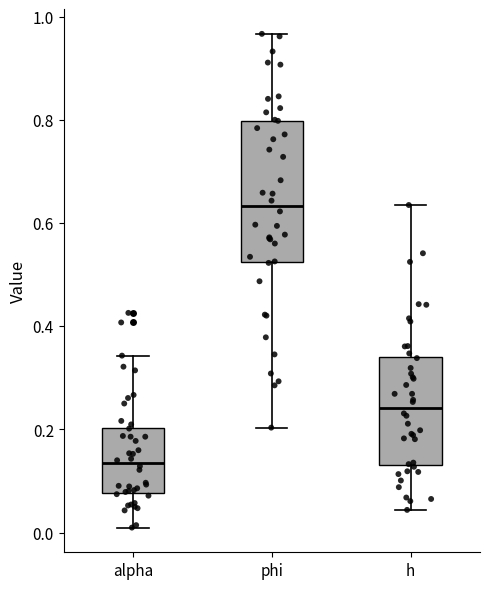

Reading left to right, read every box against the y-axis: the position of its median line, the range the box covers, and the ends of its whiskers. The values are not printed on the chart, so give them approximately, as read against the axis.

alpha: median 0.14, box 0.08 to 0.20, whiskers 0.00 to 0.34
phi: median 0.64, box 0.52 to 0.80, whiskers 0.20 to 0.96
h: median 0.24, box 0.14 to 0.34, whiskers 0.04 to 0.64